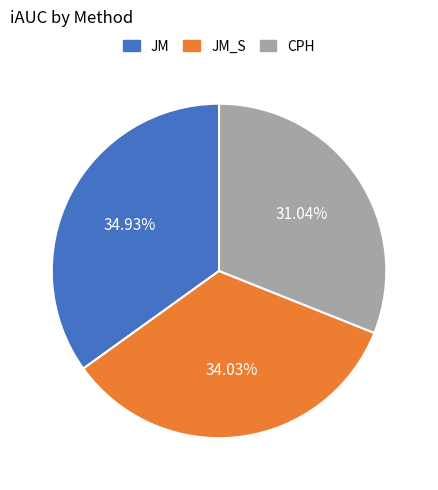

What portion of the pie excludes JM?

65.1%